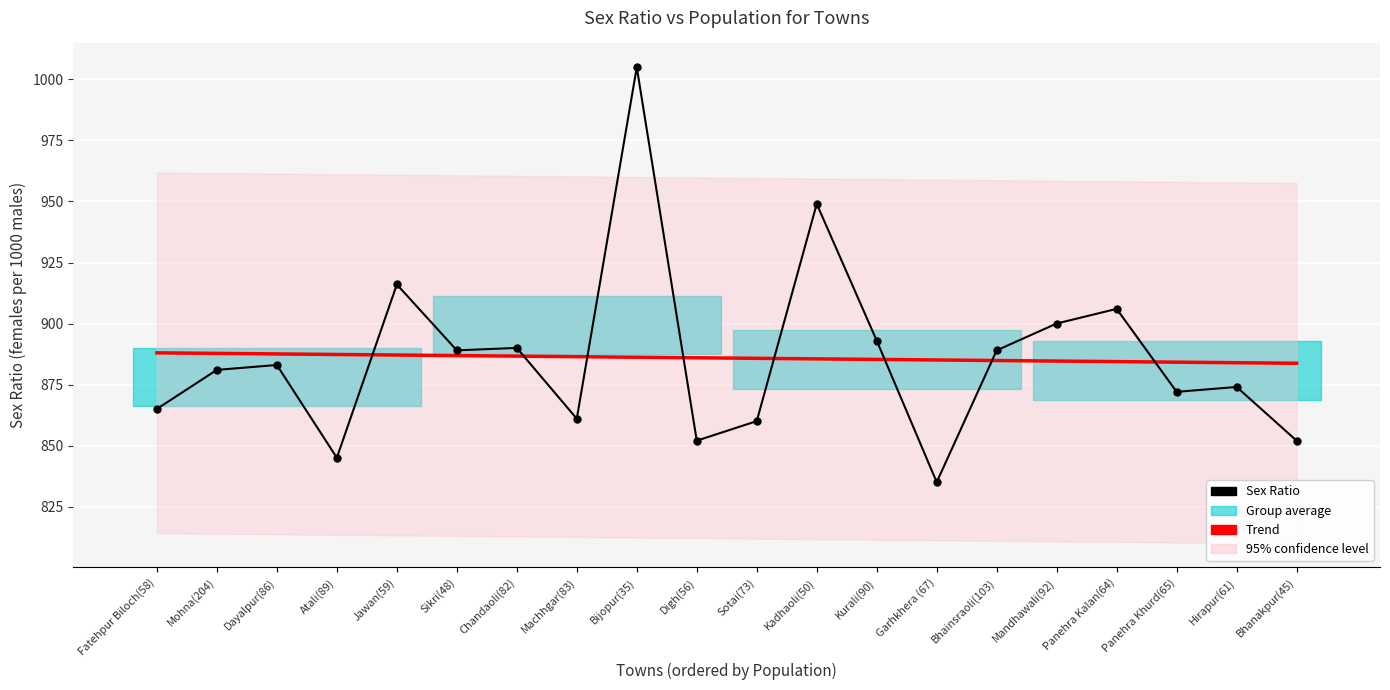

True or false: Trend has a value of 1487.7 at Hirapur(61).

False